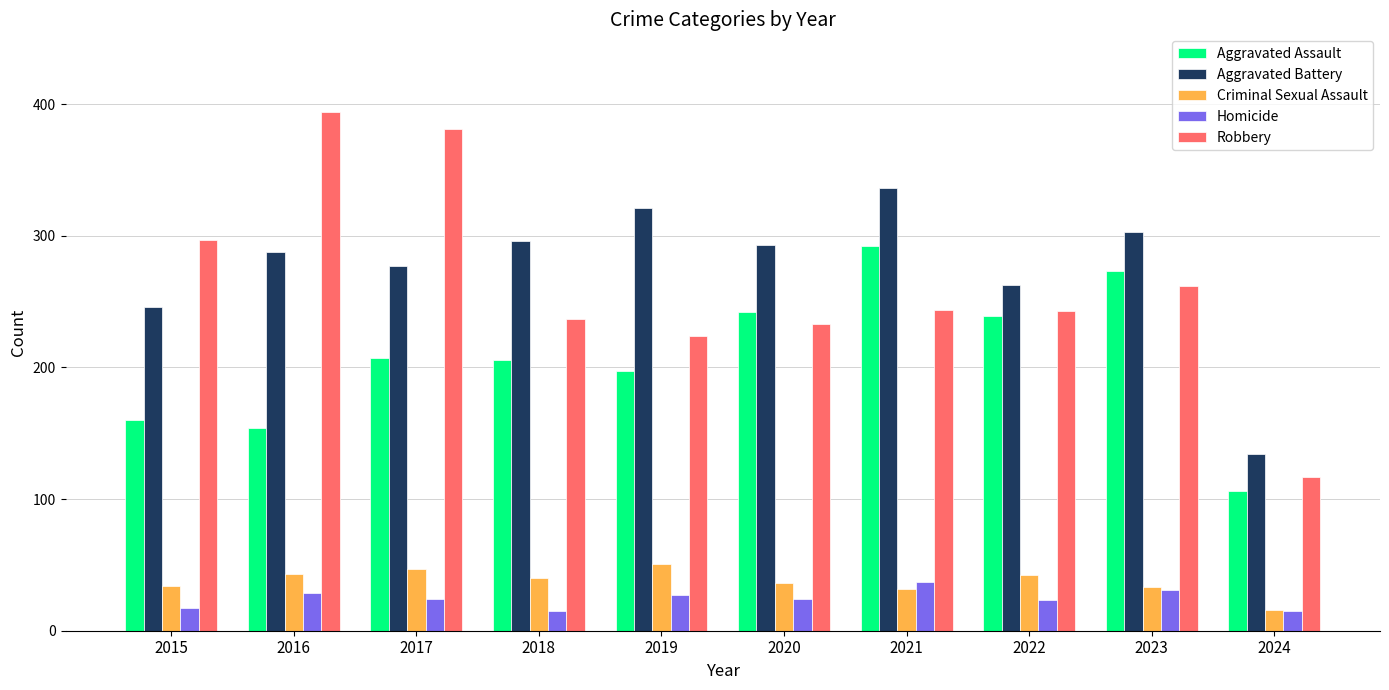

At how many categories does at least one series exceed 74?

10